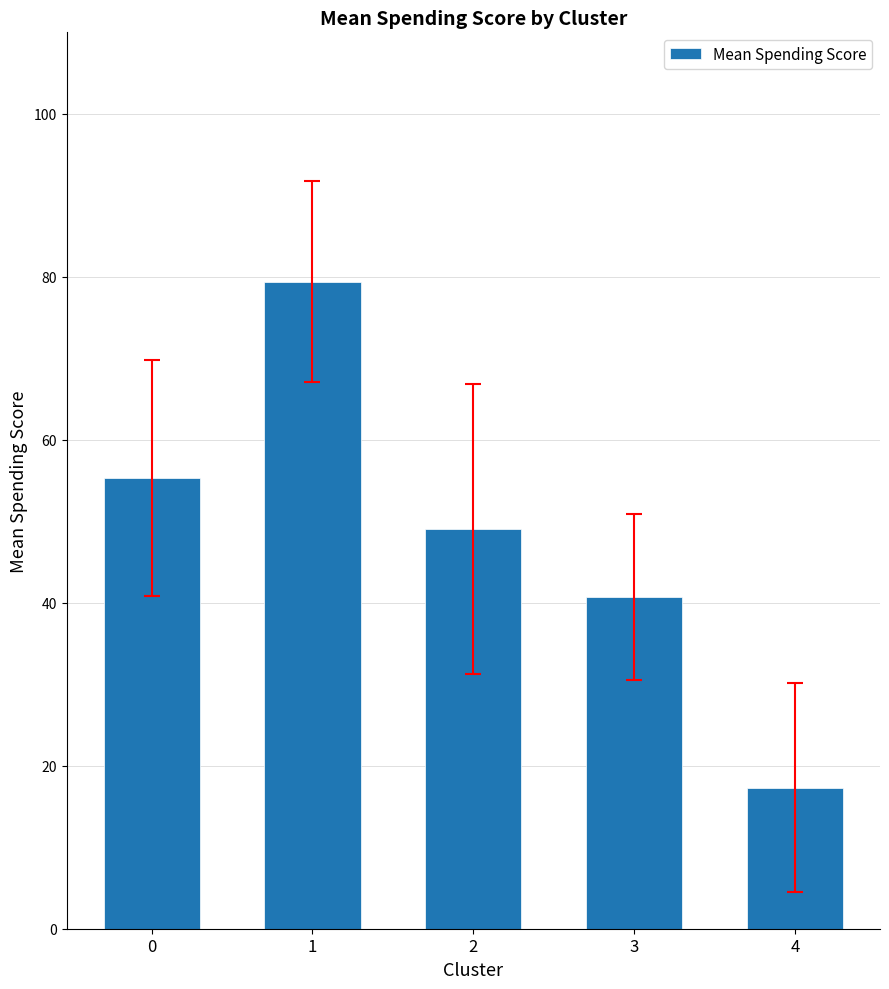

Rank the categories by value from lowest to highest.

4, 3, 2, 0, 1